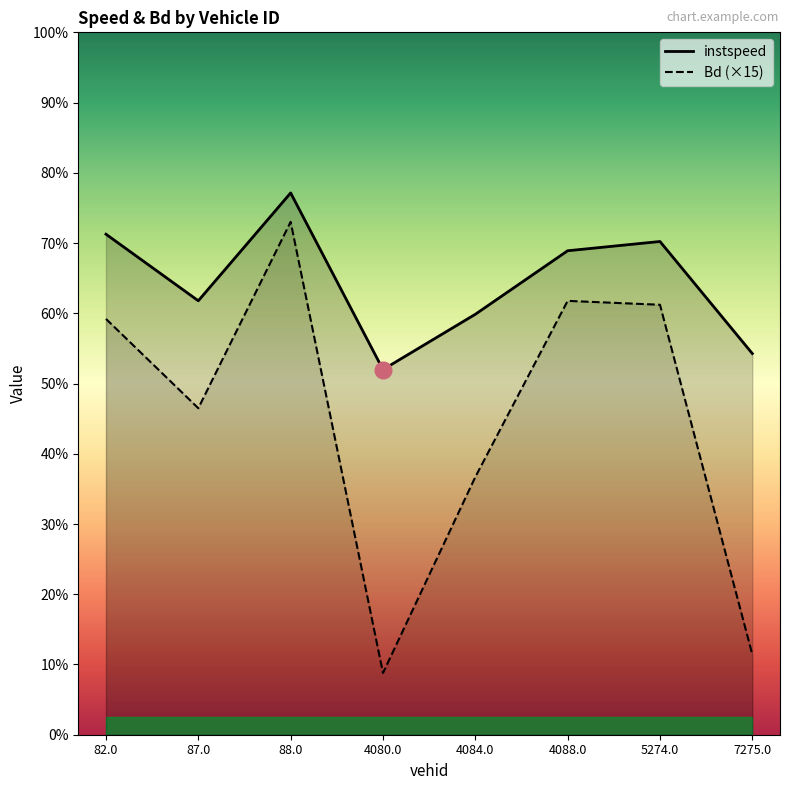

Rank the series by their average value, from lowest to highest.

Bd, instspeed